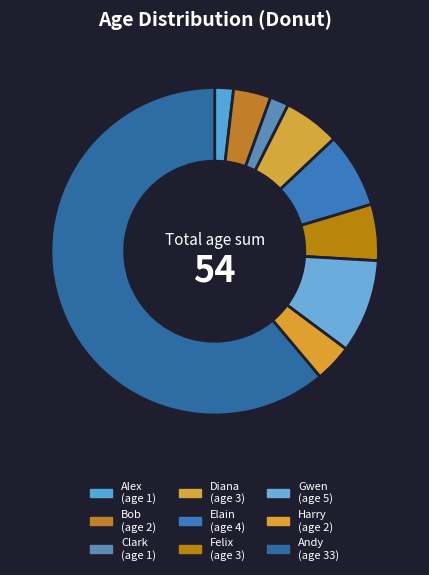

Count the number of slices in the pie.

9